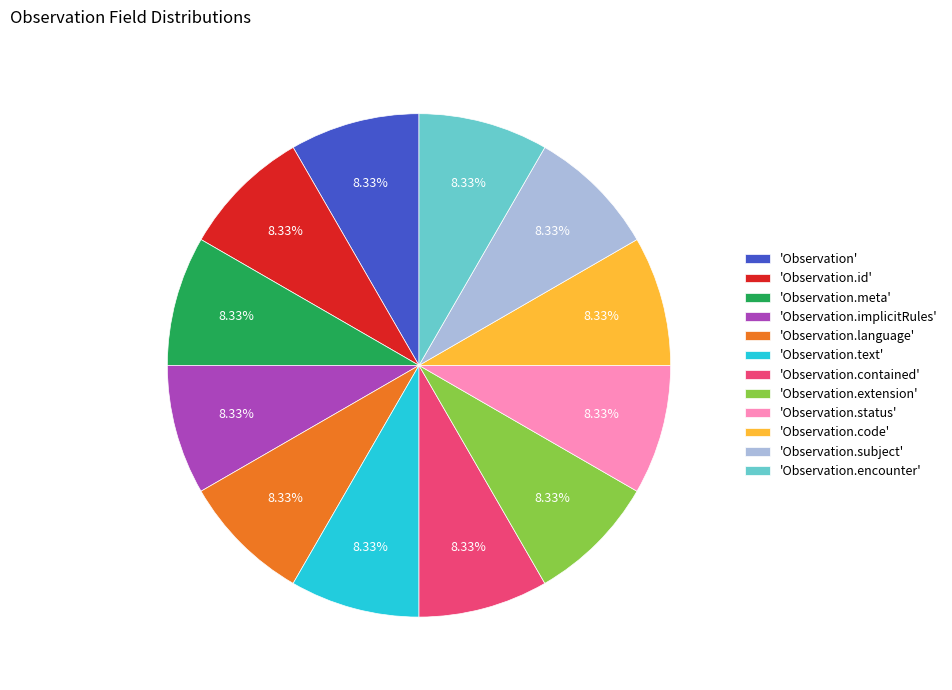

Does 'Observation.status' represent more than half of the total?

No